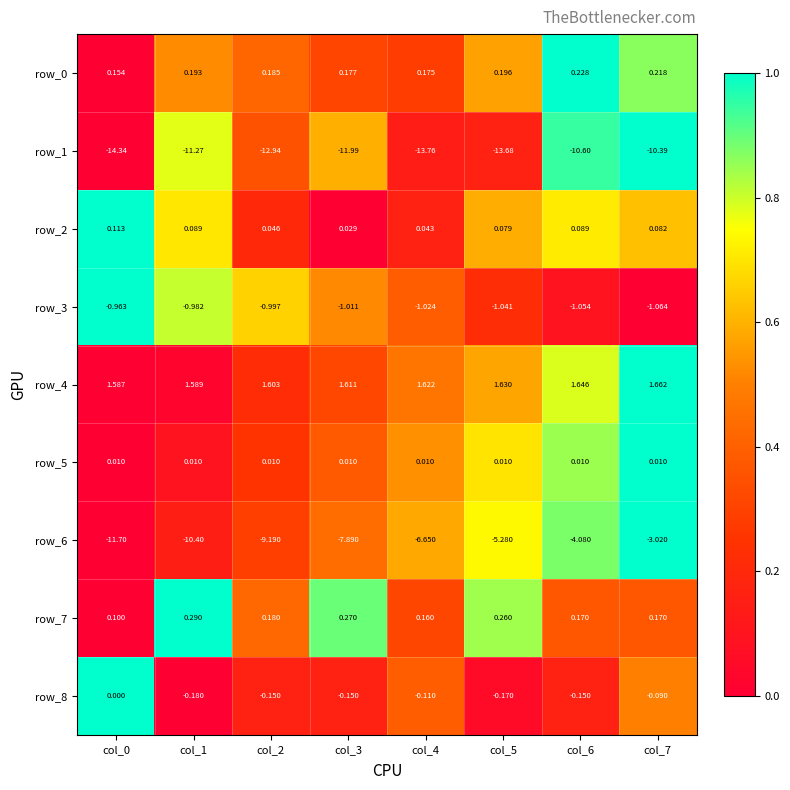

Which label corresponds to the largest value in the chart?

col_7